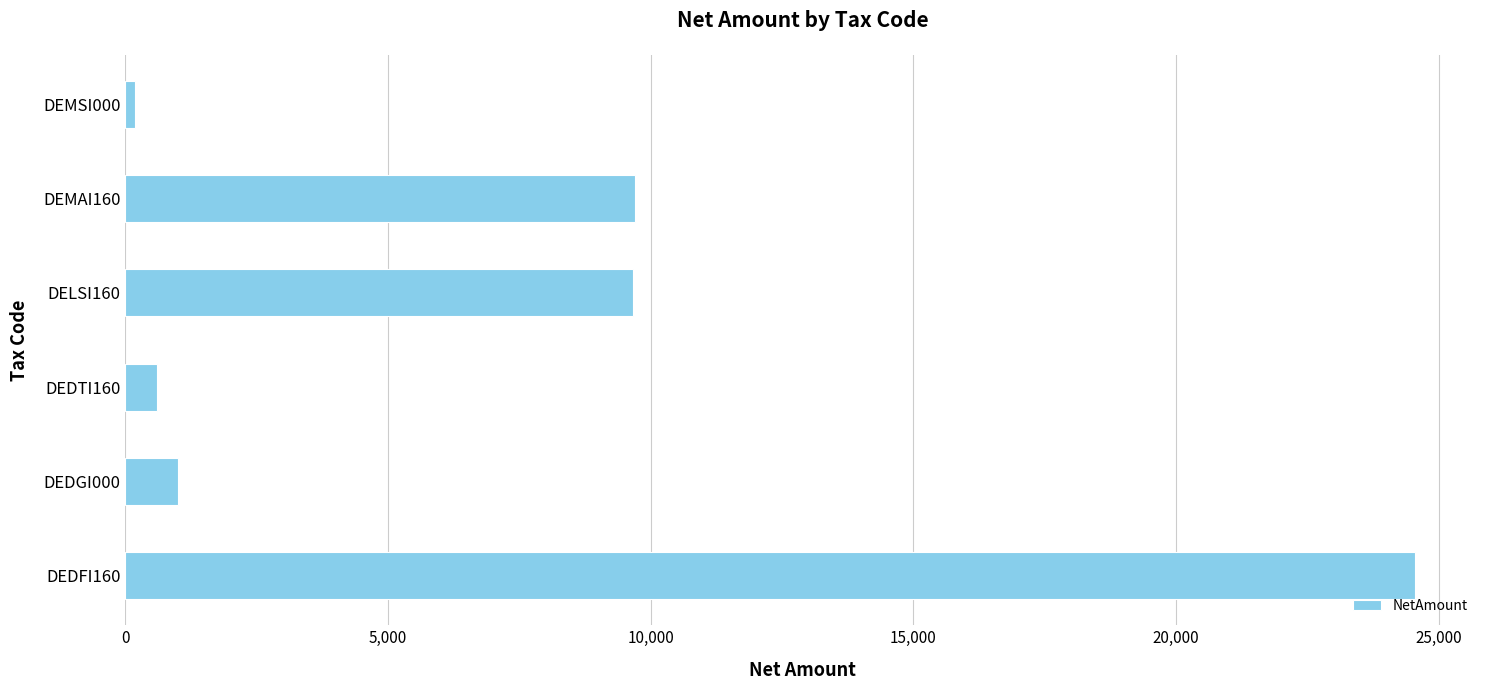

The value at DEDTI160 is 603.0. True or false?

True